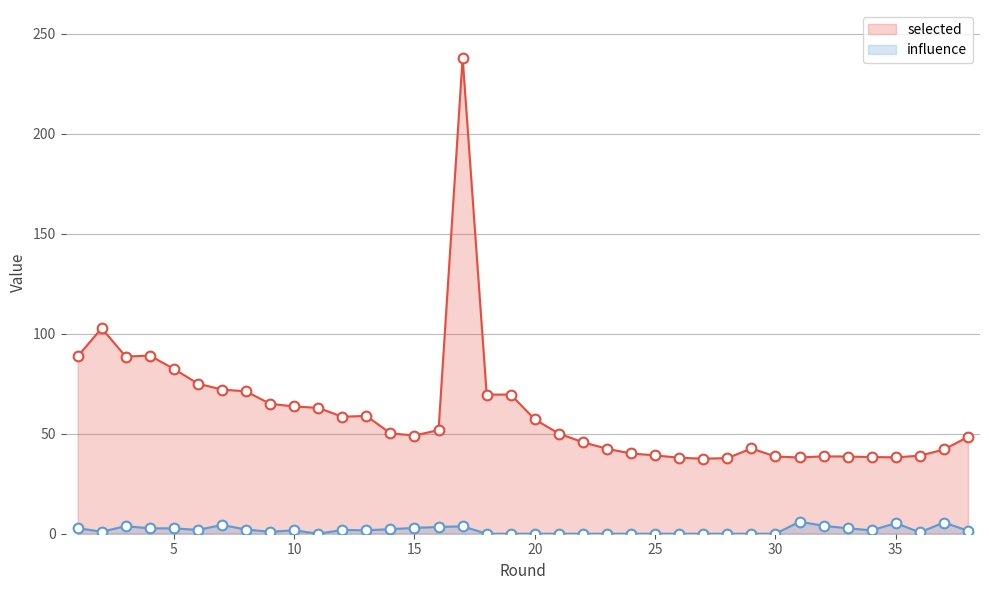

How many values in the influence series are below 1?

15